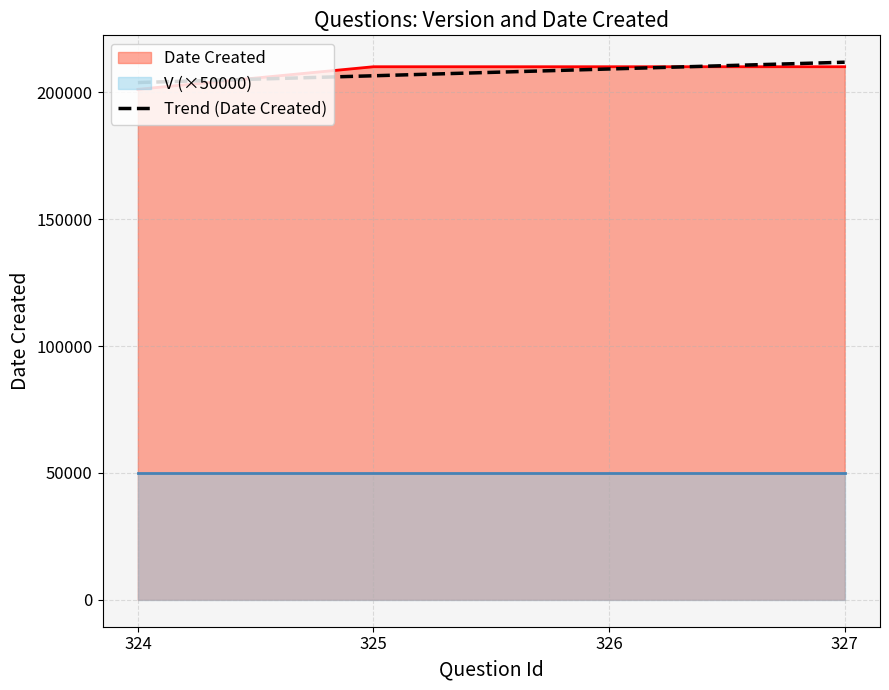

List the labels in order of value, largest first.

327, 326, 325, 324